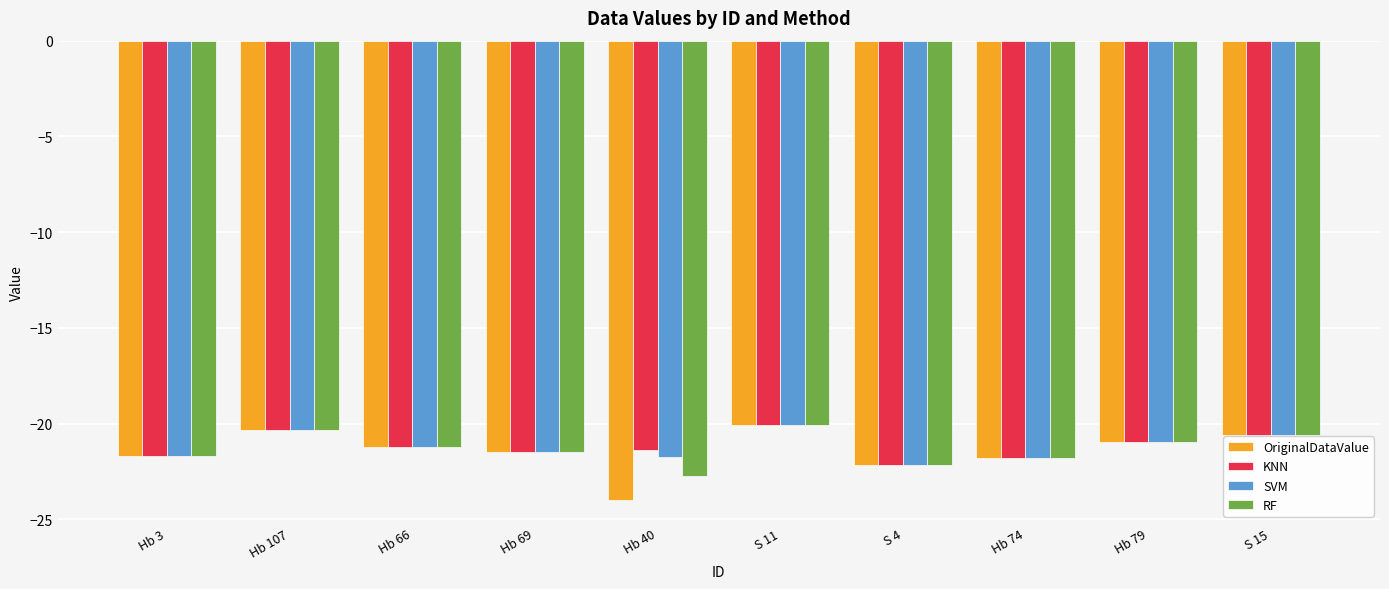

At which label does SVM reach its peak?

S 11